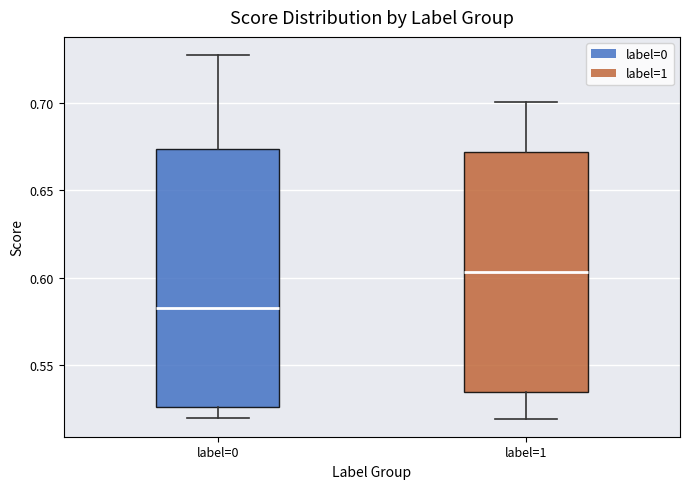

Reading left to right, read every box against the y-axis: the position of its median line, the range the box covers, and the ends of its whiskers. The values are not printed on the chart, so give them approximately, as read against the axis.

label=0: median 0.585, box 0.525 to 0.675, whiskers 0.520 to 0.725
label=1: median 0.605, box 0.535 to 0.670, whiskers 0.520 to 0.700